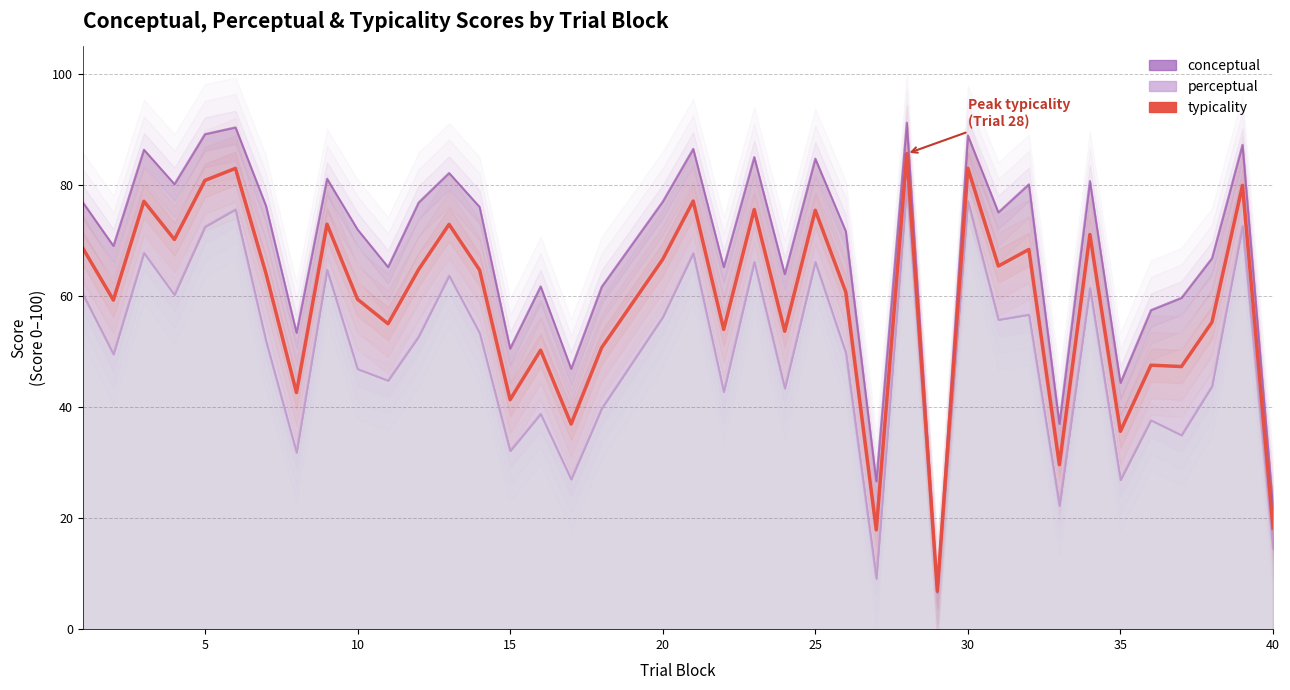

True or false: conceptual and typicality cross at least once.

True